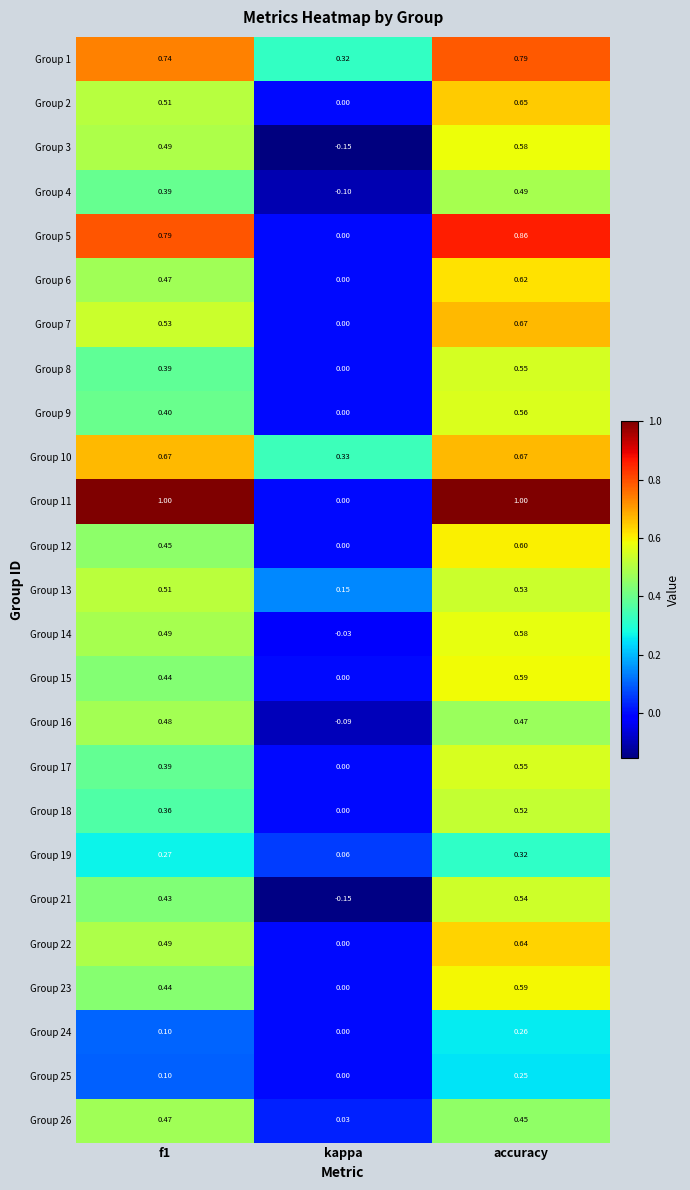

Is the value of Group 23 at f1 greater than the value of Group 7 at f1?

No